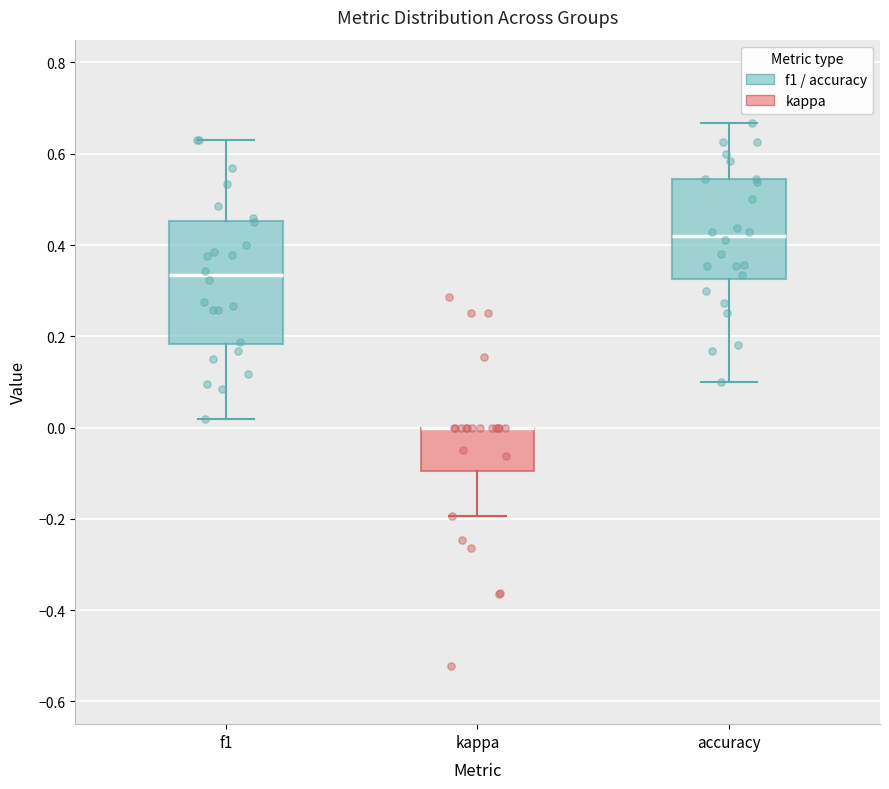

Reading left to right, transcribe this box plot: for each box, give where its median line is, the range the box spans, and where its two whiskers end, as read against the y-axis. The values are not printed on the chart, so give them approximately, as read against the axis.

f1: median 0.34, box 0.18 to 0.46, whiskers 0.02 to 0.64
kappa: median 0.00 (drawn on the box's upper edge), box -0.10 to 0.00, whiskers -0.20 to 0.00
accuracy: median 0.42, box 0.32 to 0.54, whiskers 0.10 to 0.66